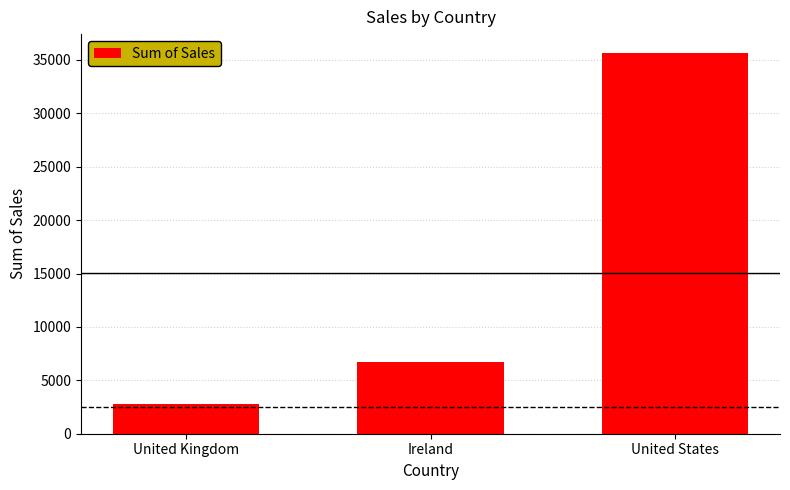

What is the minimum value shown in the chart?

2798.5